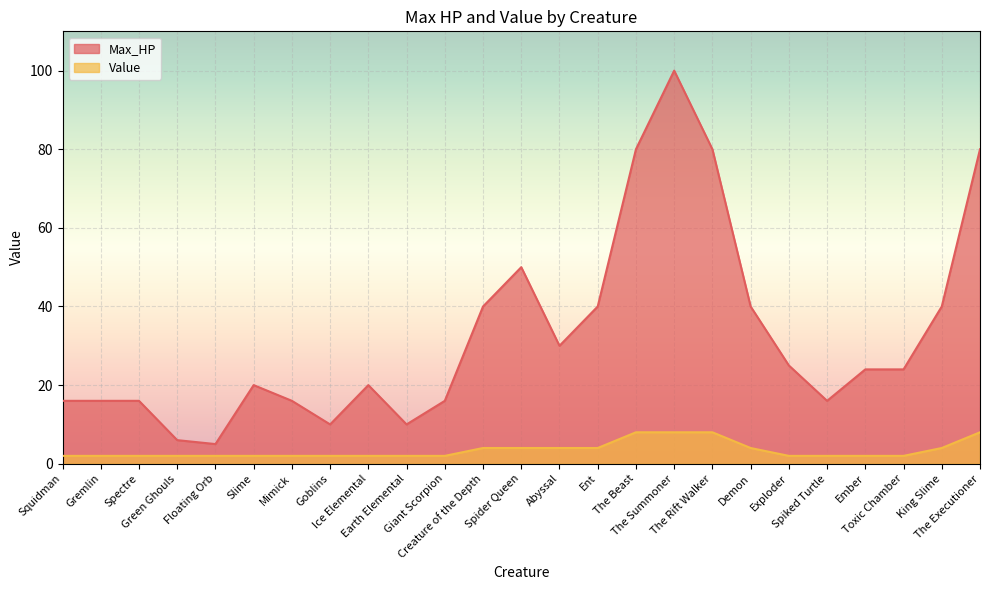

Reading left to right, list all the values displayed in this chart.

Max_HP: 16	16	16	6	5	20	16	10	20	10	16	40	50	30	40	80	100	80	40	25	16	24	24	40	80
Value: 2	2	2	2	2	2	2	2	2	2	2	4	4	4	4	8	8	8	4	2	2	2	2	4	8